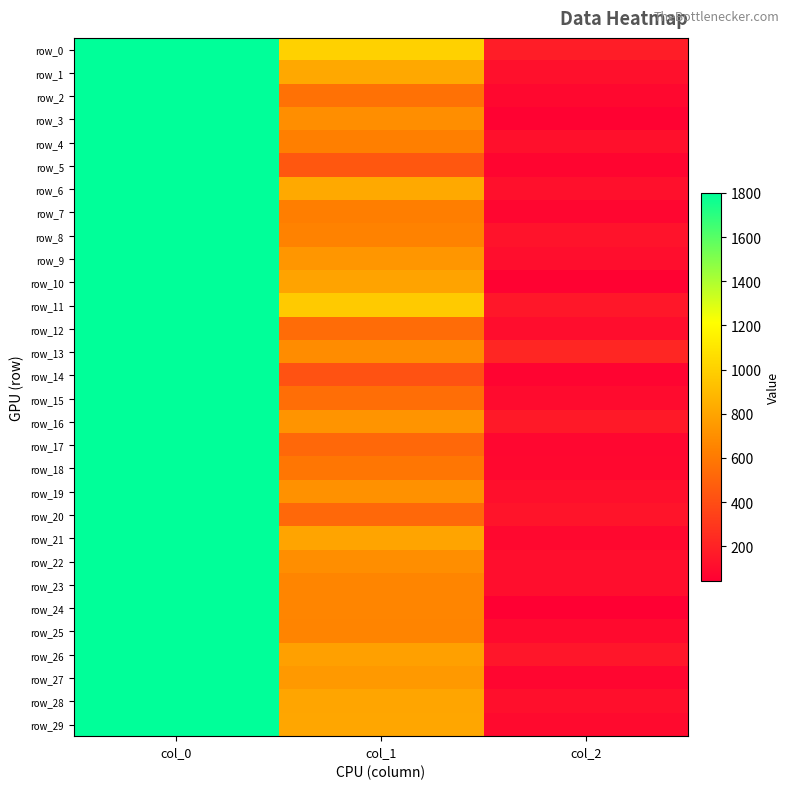

Reading right to left, transcribe all the data shown in this chart.

row_0: 181.6	1005.0	1800.0
row_1: 120.1	816.6	1800.0
row_2: 80.8	561.0	1800.0
row_3: 52.4	698.1	1800.0
row_4: 118.5	629.0	1800.0
row_5: 67.1	446.4	1800.0
row_6: 118.7	823.0	1800.0
row_7: 73.2	623.8	1800.0
row_8: 133.4	639.4	1800.0
row_9: 109.9	734.9	1800.0
row_10: 55.2	793.7	1800.0
row_11: 152.7	973.7	1800.0
row_12: 105.5	540.5	1800.0
row_13: 222.1	688.5	1800.0
row_14: 63.6	421.6	1800.0
row_15: 93.5	549.0	1800.0
row_16: 161.1	725.9	1800.0
row_17: 77.3	524.5	1800.0
row_18: 81.1	587.6	1800.0
row_19: 117.0	714.0	1800.0
row_20: 135.8	519.4	1800.0
row_21: 82.3	799.3	1800.0
row_22: 107.1	695.8	1800.0
row_23: 112.4	658.4	1800.0
row_24: 41.8	659.2	1800.0
row_25: 90.1	652.3	1800.0
row_26: 146.0	780.8	1800.0
row_27: 75.8	747.9	1800.0
row_28: 114.9	801.4	1800.0
row_29: 91.9	809.4	1800.0